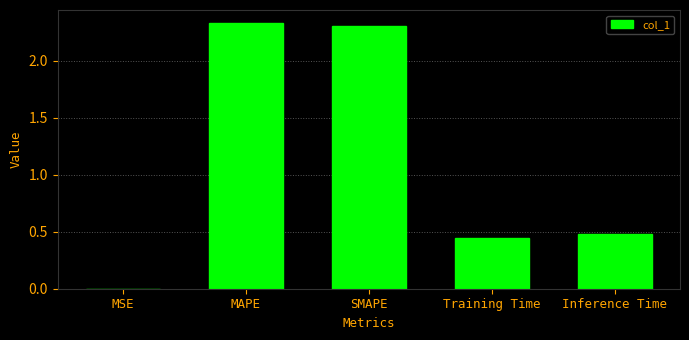

What is the sum of the values at SMAPE and Inference Time?

2.8